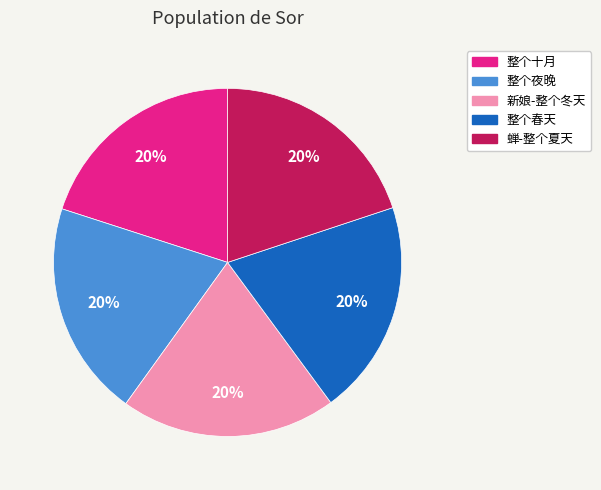

How many segments does this pie chart have?

5